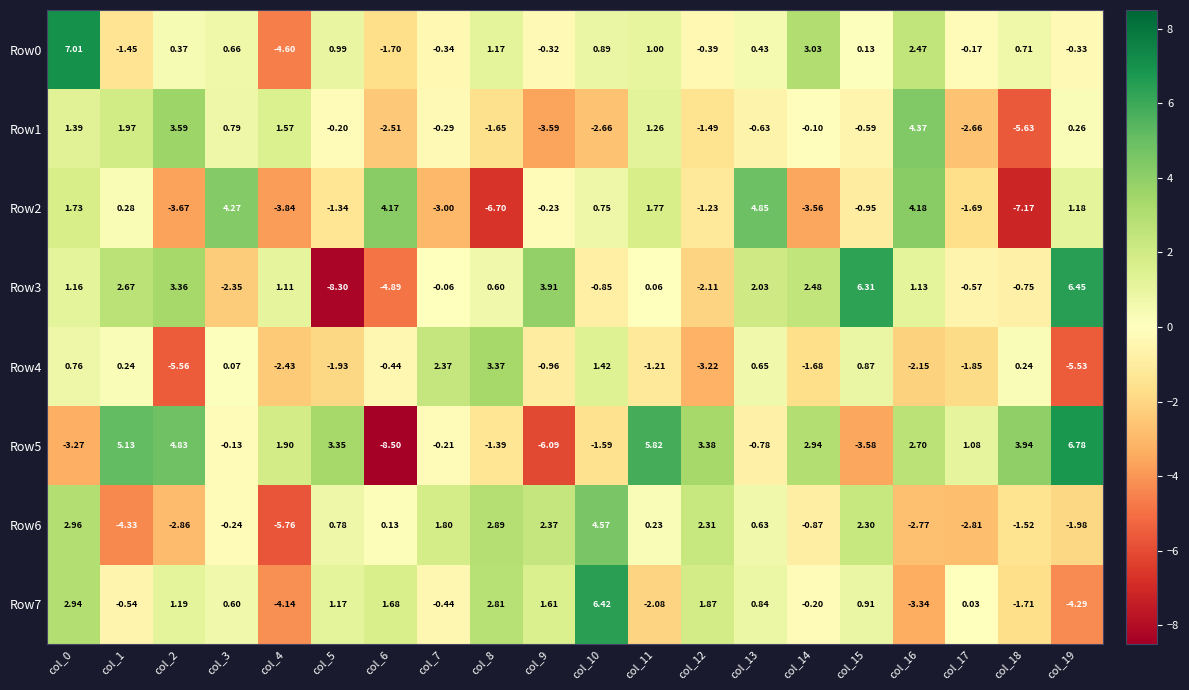

Is the value of Row2 at col_16 greater than the value of Row3 at col_18?

Yes